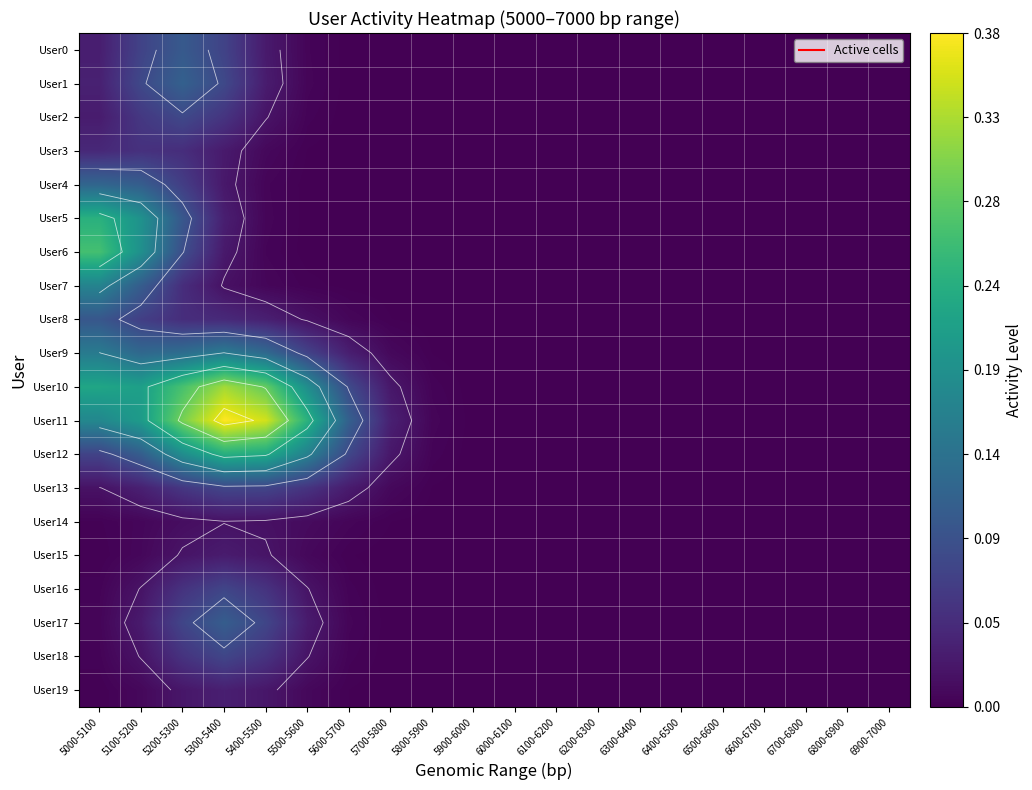

How many positive values does the User16 series have?

11